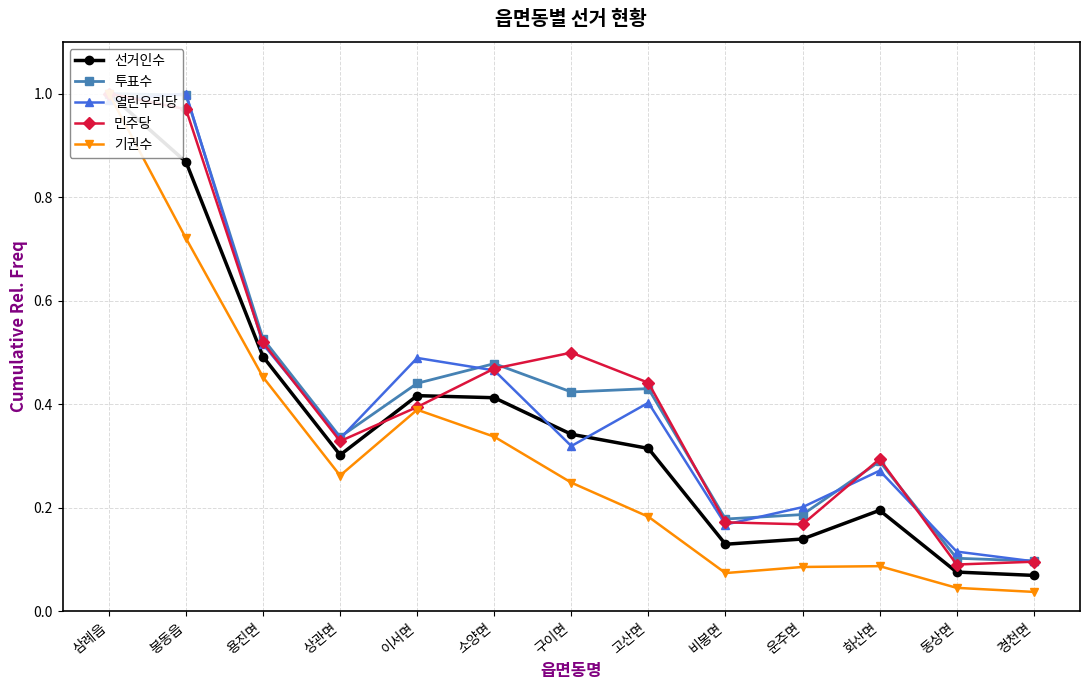

What is the total value across all series at 운주면?

0.8